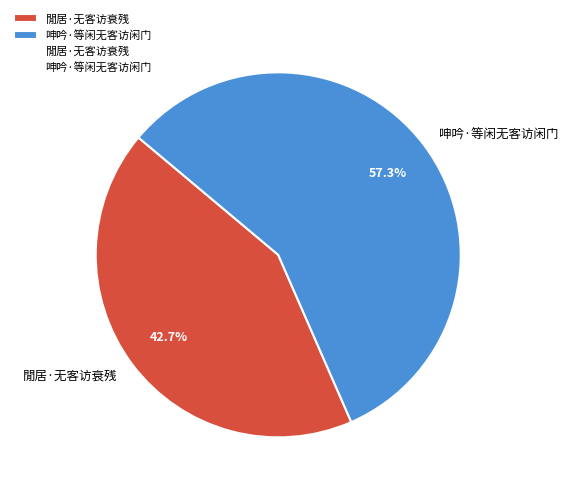

What percentage is the 呻吟·等闲无客访闲门 slice, to the nearest percent?

57%